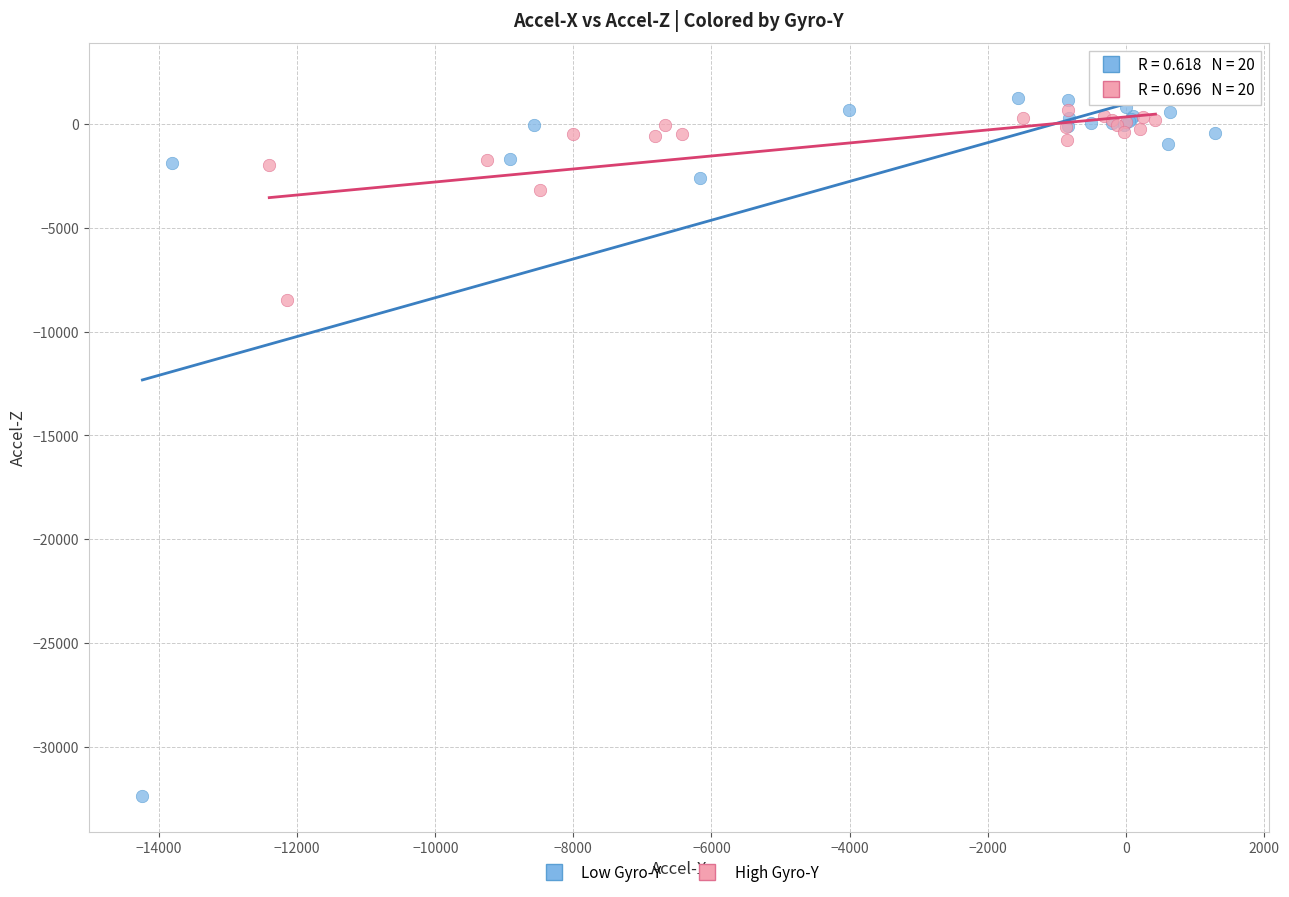

Which series has the largest Y range (max minus min)?

Low Gyro-Y